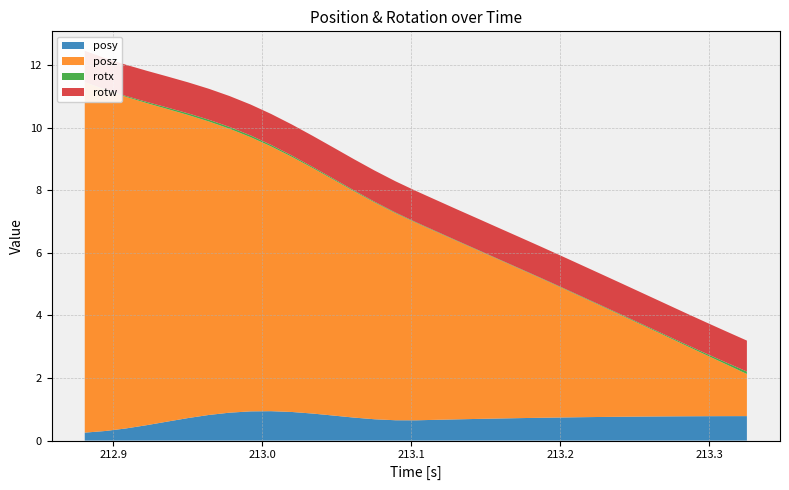

Reading left to right, extract all data points from this chart.

posy: 0.3	0.3	0.4	0.5	0.6	0.7	0.8	0.9	0.9	0.9	0.9	0.9	0.8	0.7	0.7	0.6	0.6	0.7	0.7	0.7	0.7	0.7	0.7	0.7	0.7	0.8	0.8	0.8	0.8	0.8	0.8	0.8	0.8
posz: 11.2	10.9	10.6	10.3	10.0	9.7	9.4	9.1	8.8	8.5	8.2	7.8	7.5	7.2	6.9	6.6	6.3	6.0	5.7	5.4	5.1	4.8	4.5	4.2	3.8	3.5	3.2	2.9	2.6	2.3	2.0	1.7	1.3
rotx: 0.0	0.0	0.0	0.0	0.0	0.1	0.1	0.1	0.1	0.0	0.0	0.0	0.0	0.0	0.0	0.0	0.0	0.0	0.0	0.0	0.0	0.0	0.0	0.0	0.0	0.0	0.0	0.0	0.0	0.0	0.0	0.1	0.1
rotw: 1.0	1.0	1.0	1.0	1.0	1.0	1.0	1.0	1.0	1.0	1.0	1.0	1.0	1.0	1.0	1.0	1.0	1.0	1.0	1.0	1.0	1.0	1.0	1.0	1.0	1.0	1.0	1.0	1.0	1.0	1.0	1.0	1.0